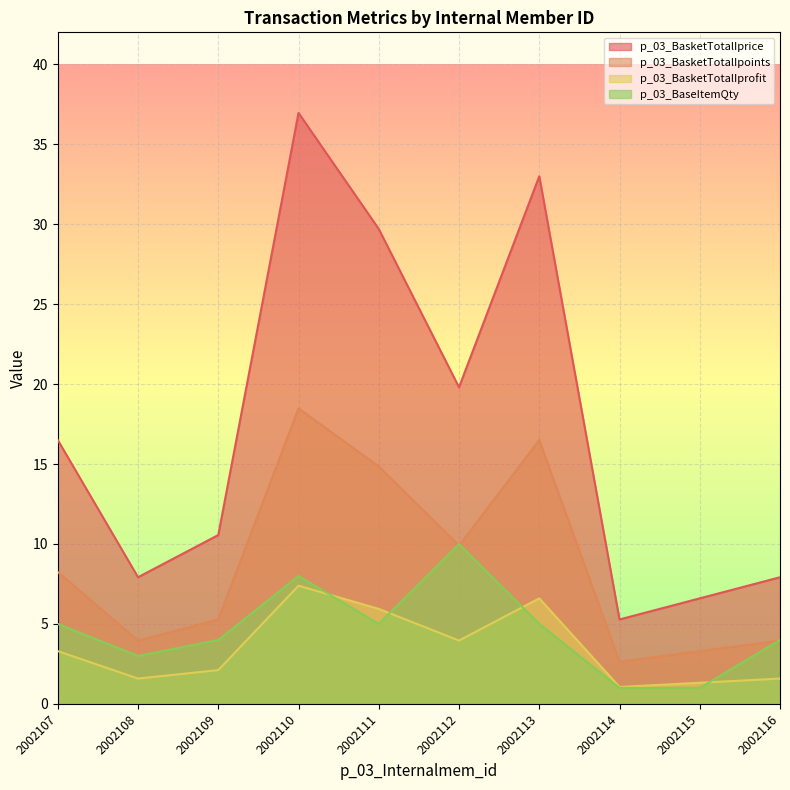

How many lines are shown in the chart?

4